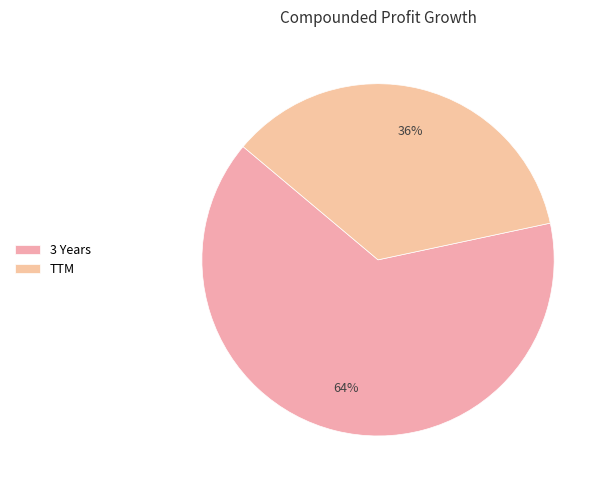

How many slices are in this pie chart?

2